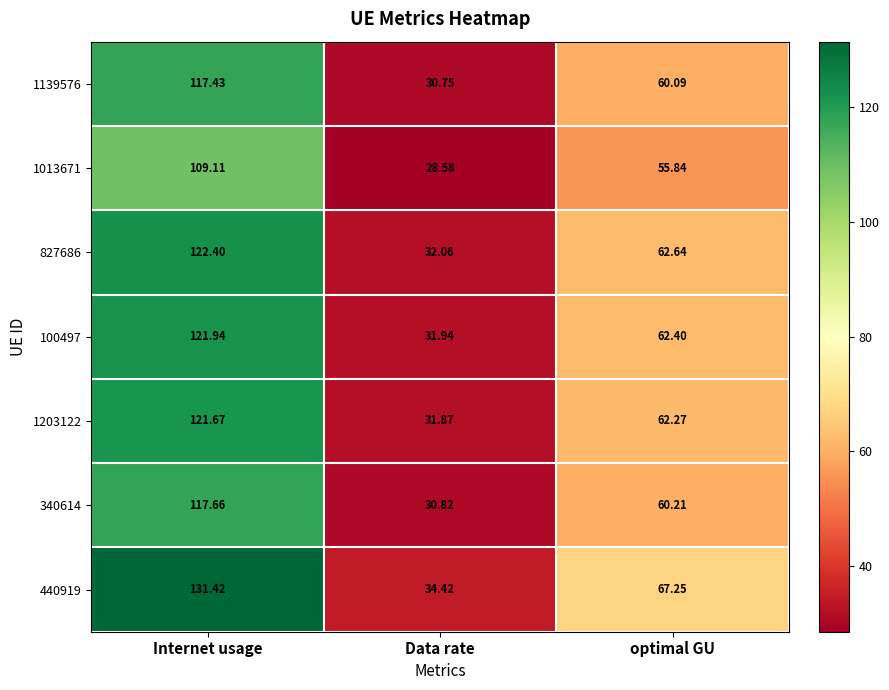

Which label corresponds to the largest value in the chart?

Internet usage